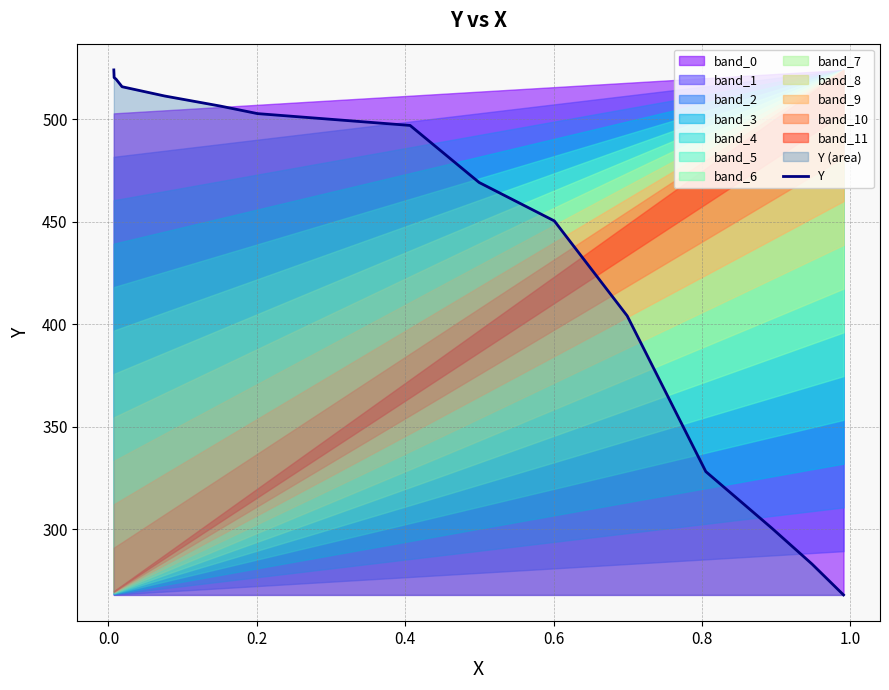

What is the average value?

440.1